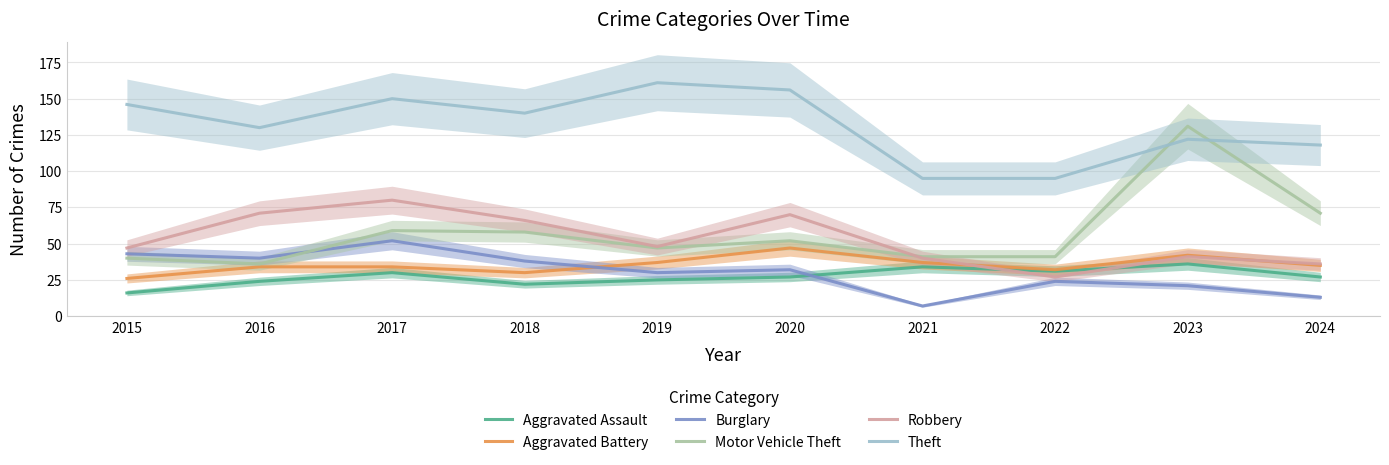

How many lines are shown in the chart?

6